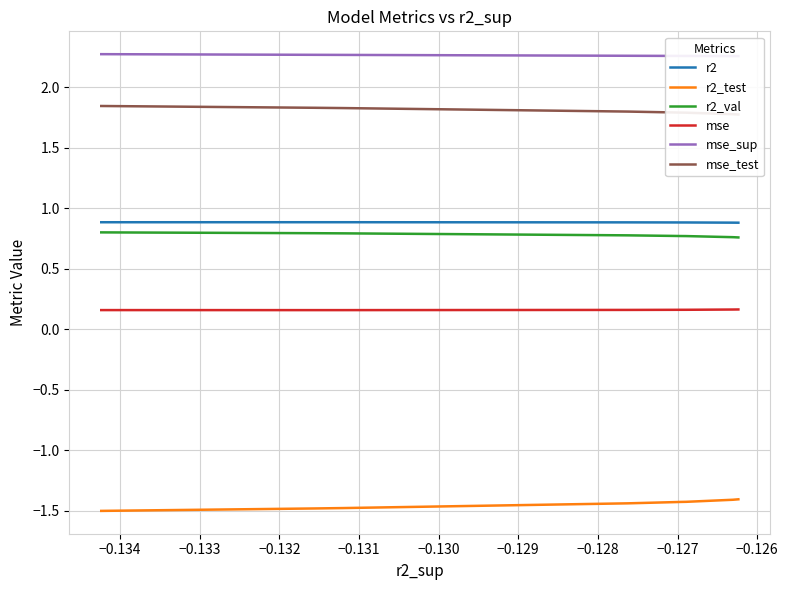

What is the spread (max minus min) of values at −0.129?

3.7